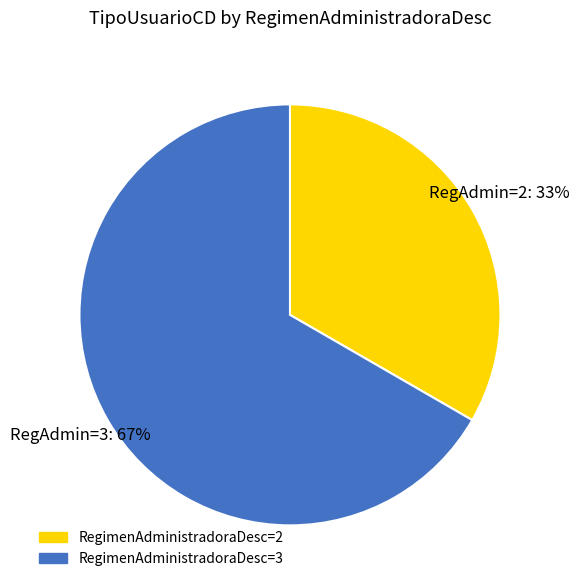

To the nearest percent, what is the average slice percentage?

50%